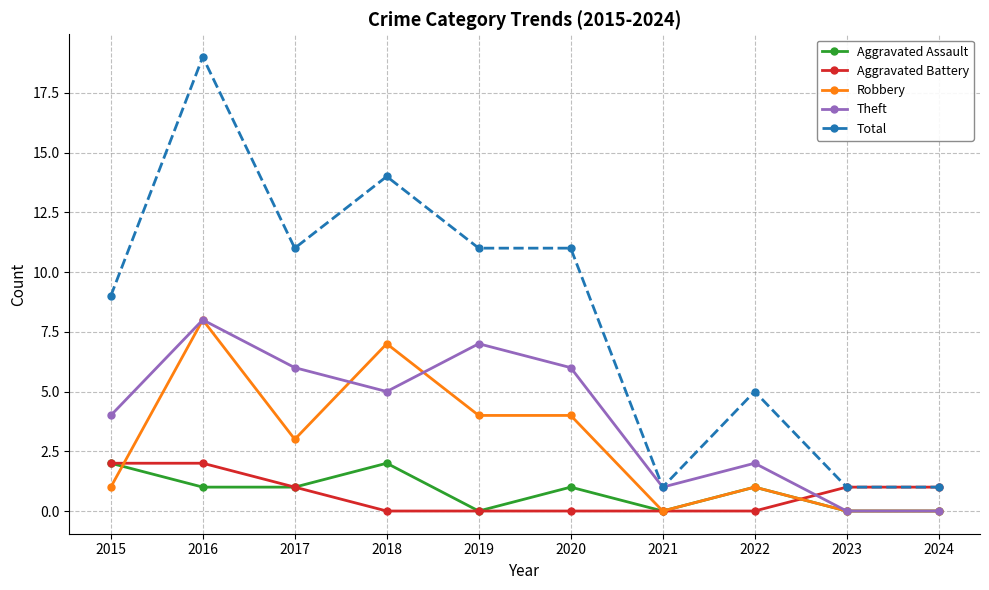

Is it true that Robbery equals 5 at 2024?

False